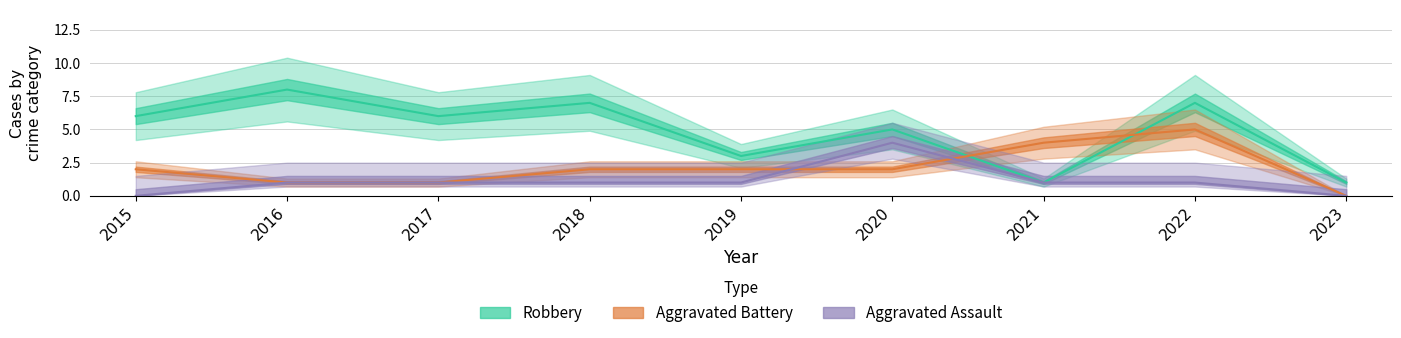

Reading left to right, extract all data points from this chart.

Robbery: 6	8	6	7	3	5	1	7	1
Aggravated Battery: 2	1	1	2	2	2	4	5	0
Aggravated Assault: 0	1	1	1	1	4	1	1	0